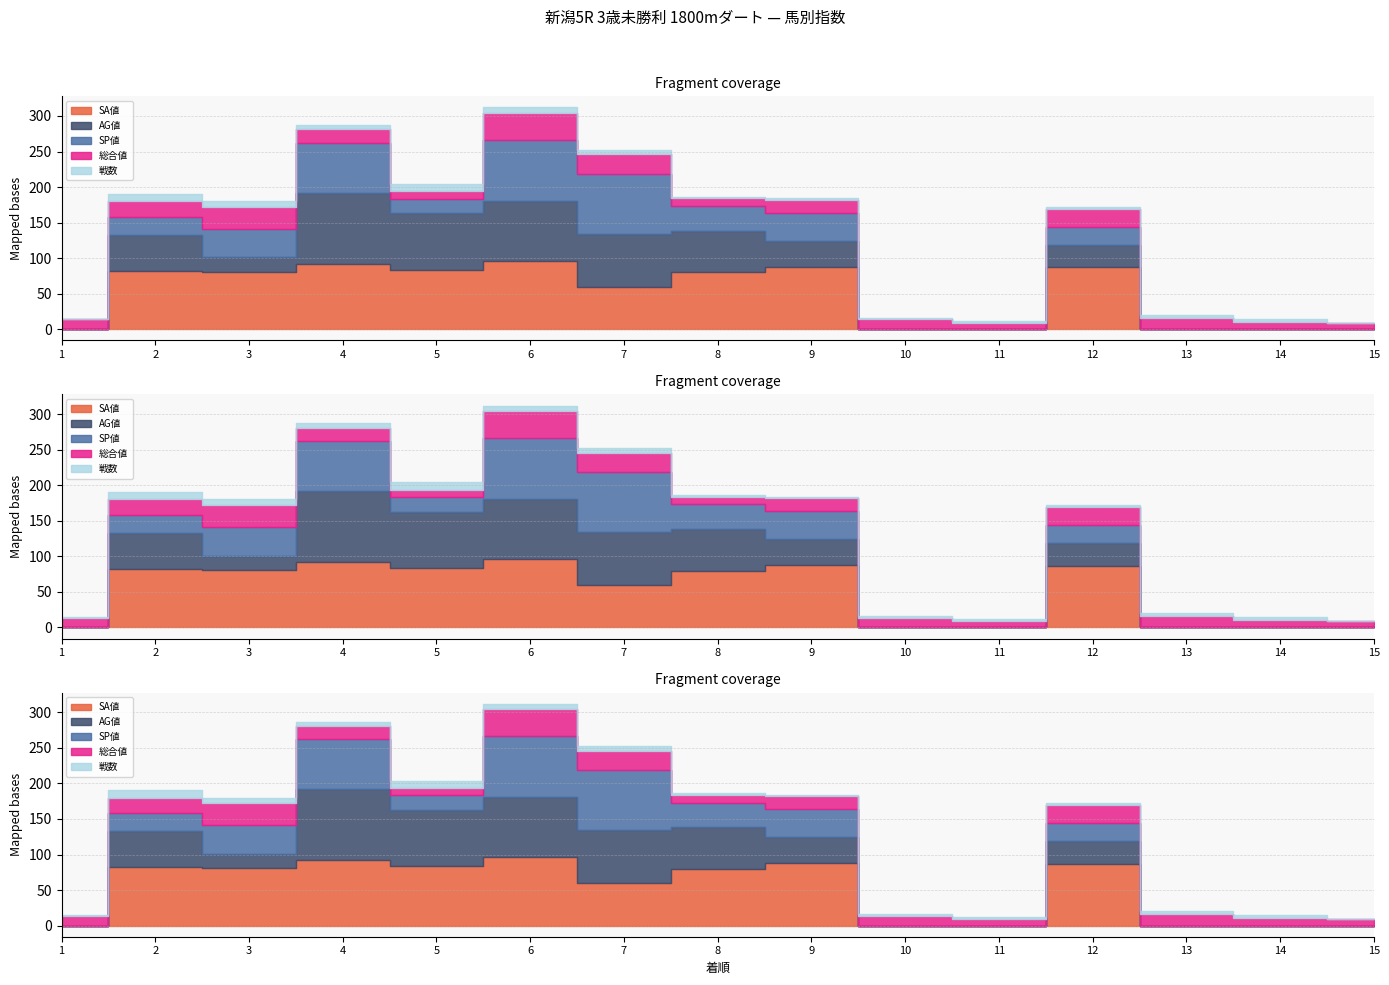

Between 12 and 9, which is larger?

9